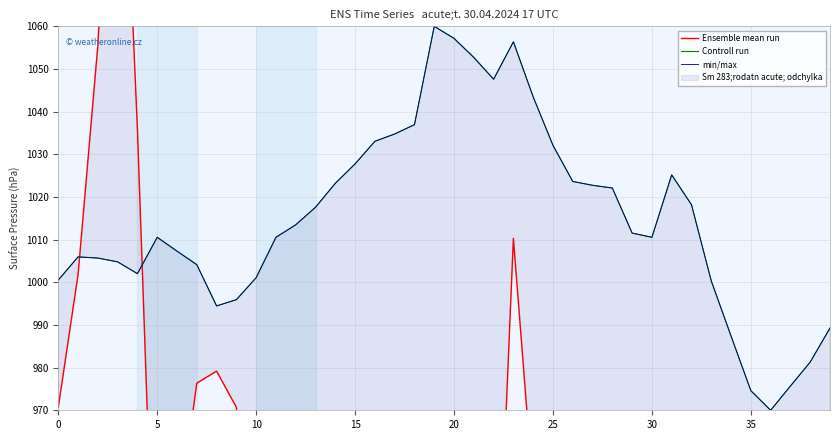

How many data points in min/max are above 1011?

20